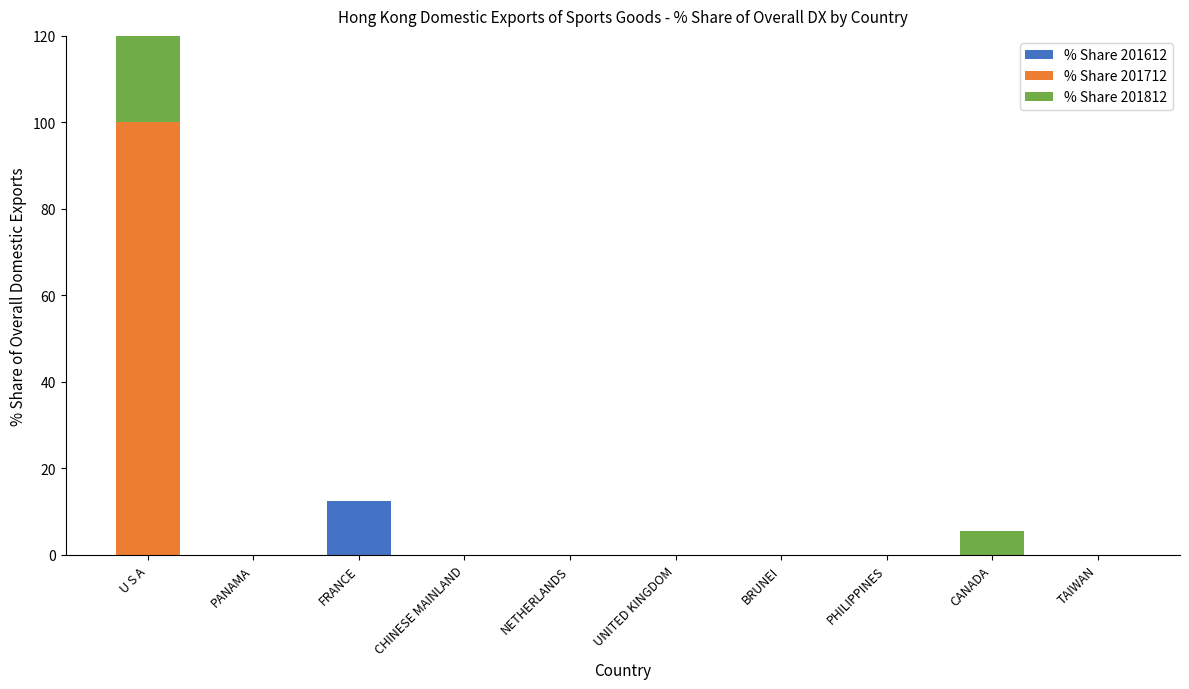

True or false: % Share 201712 has a value of 0.0 at TAIWAN.

True